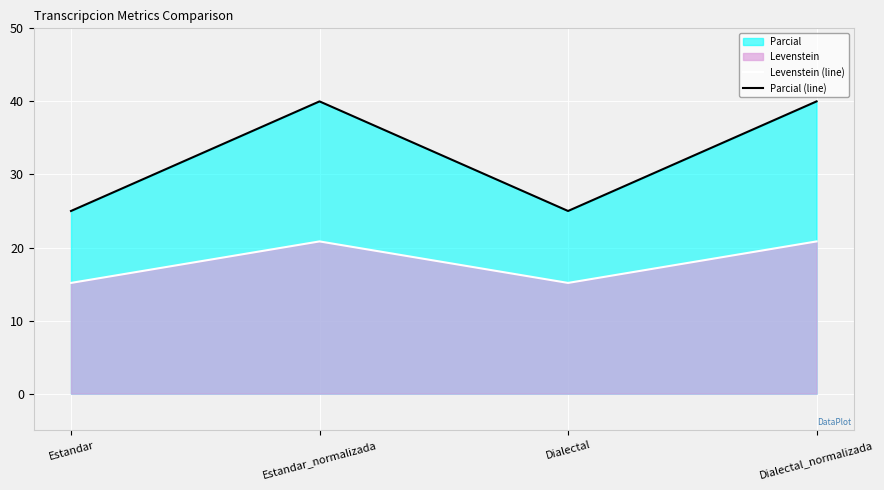

How many data points does each series have?

4